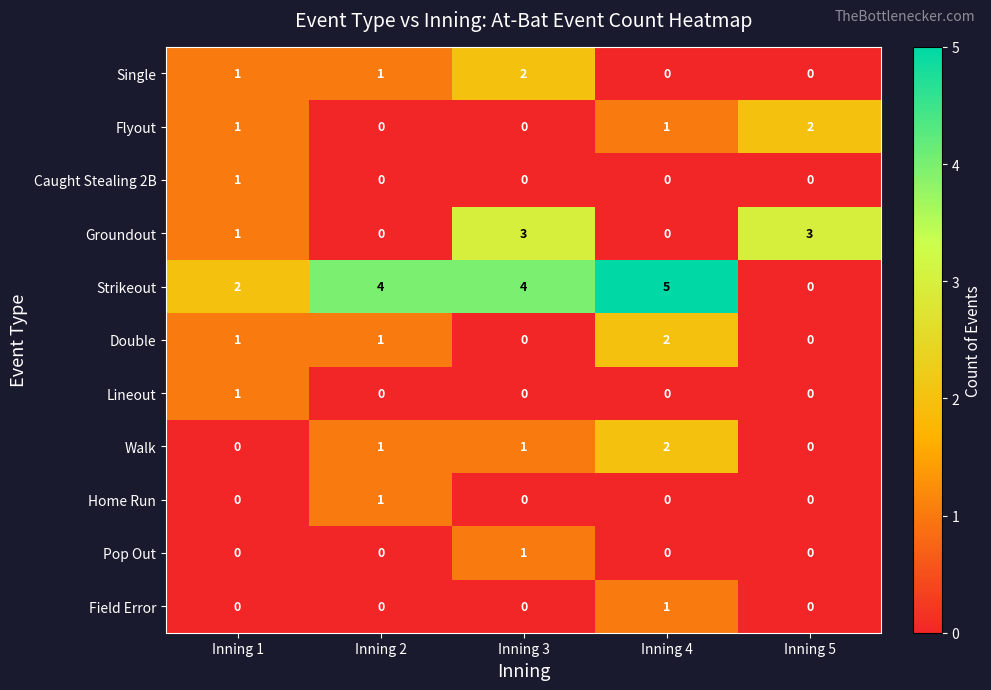

At which label is Strikeout closest to 2?

Inning 1